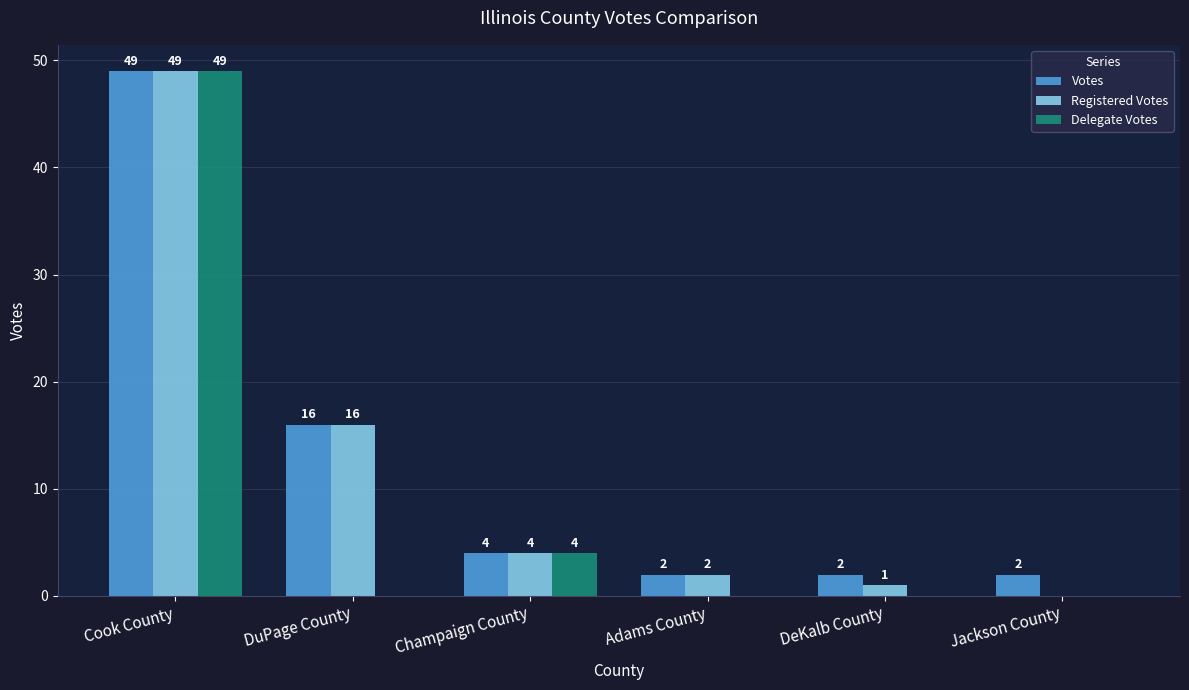

Where is Registered Votes nearest to the value 24?

DuPage County